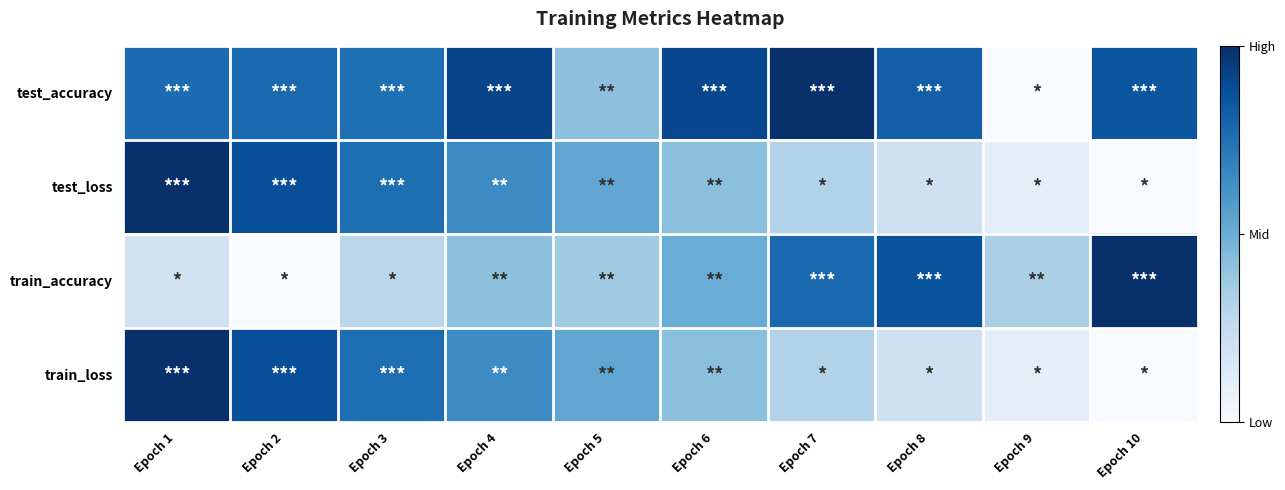

What is the difference between the highest and lowest values at Epoch 10?

1.0